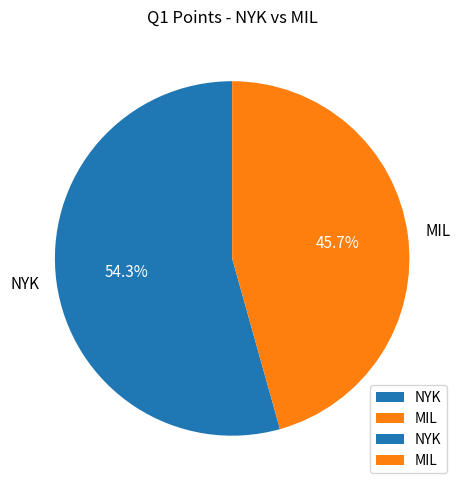

Rank the categories by value from lowest to highest.

MIL, NYK